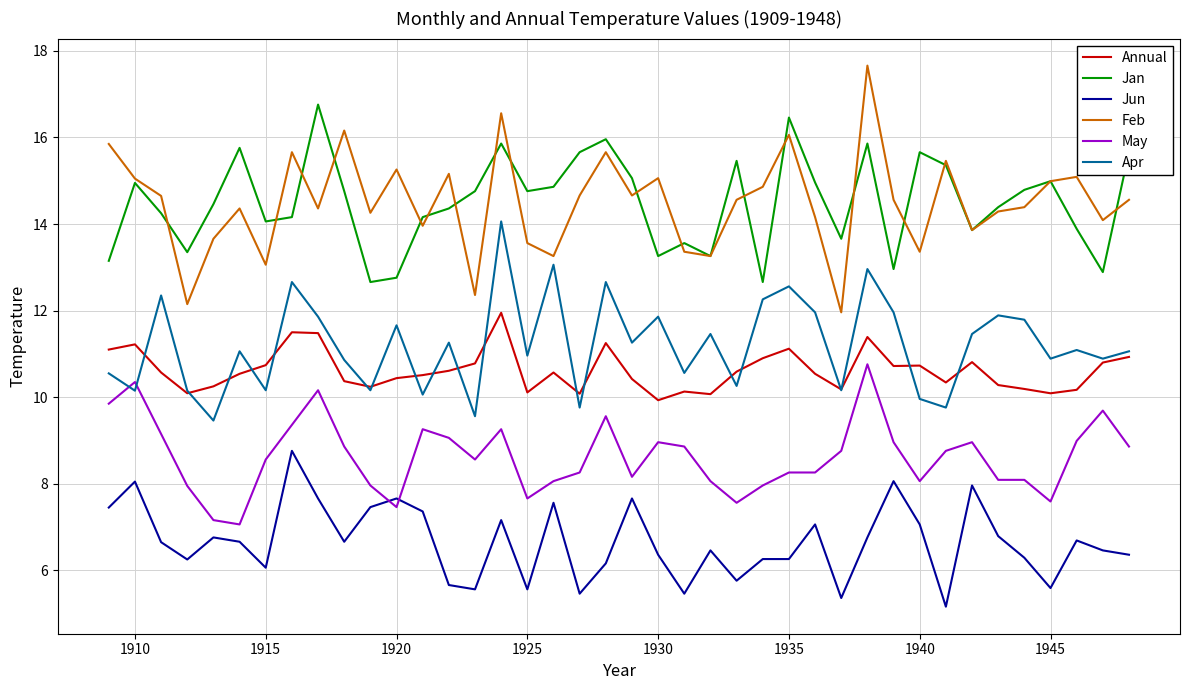

What is the maximum value for Apr?

14.1